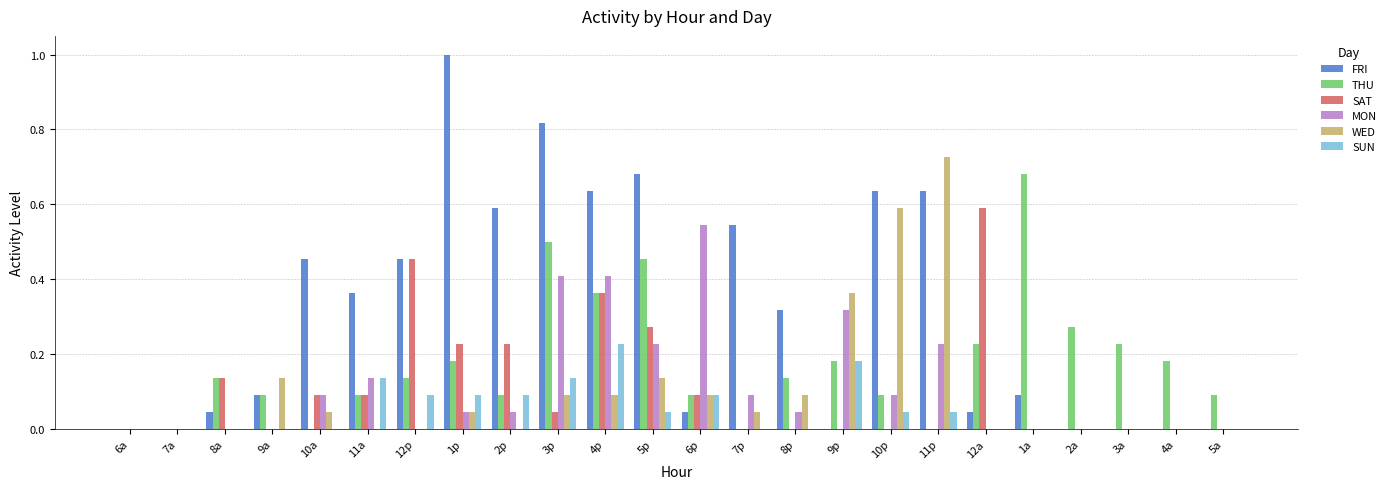

Which series changed the most between 6p and 4a?

MON